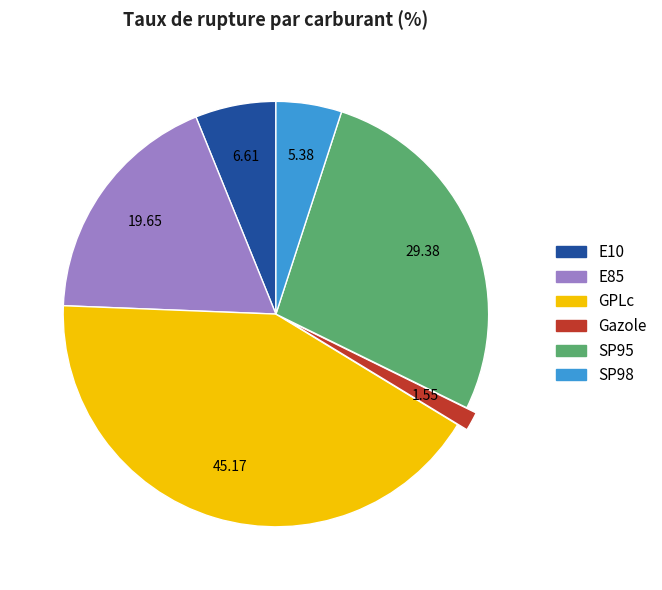

Rank the categories by value from lowest to highest.

Gazole, SP98, E10, E85, SP95, GPLc